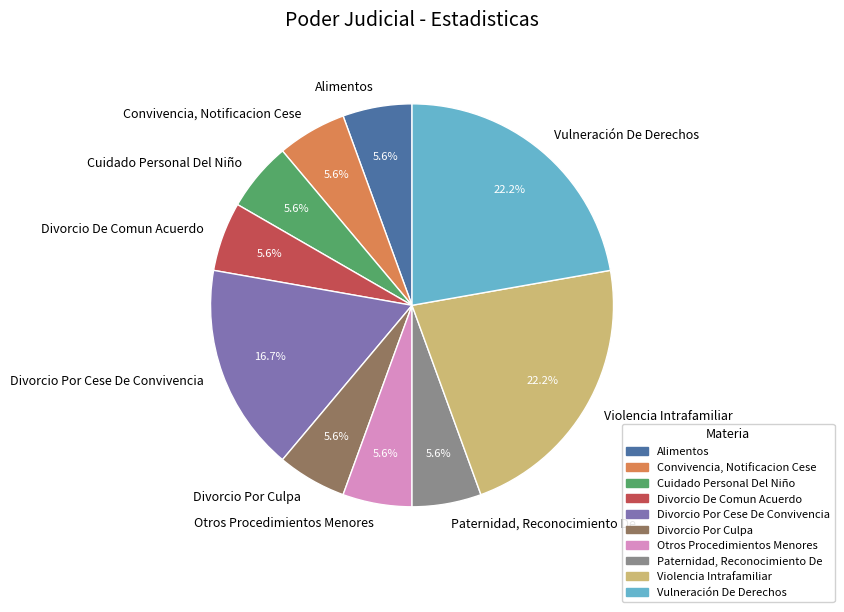

Between Violencia Intrafamiliar and Divorcio Por Culpa, which is larger?

Violencia Intrafamiliar